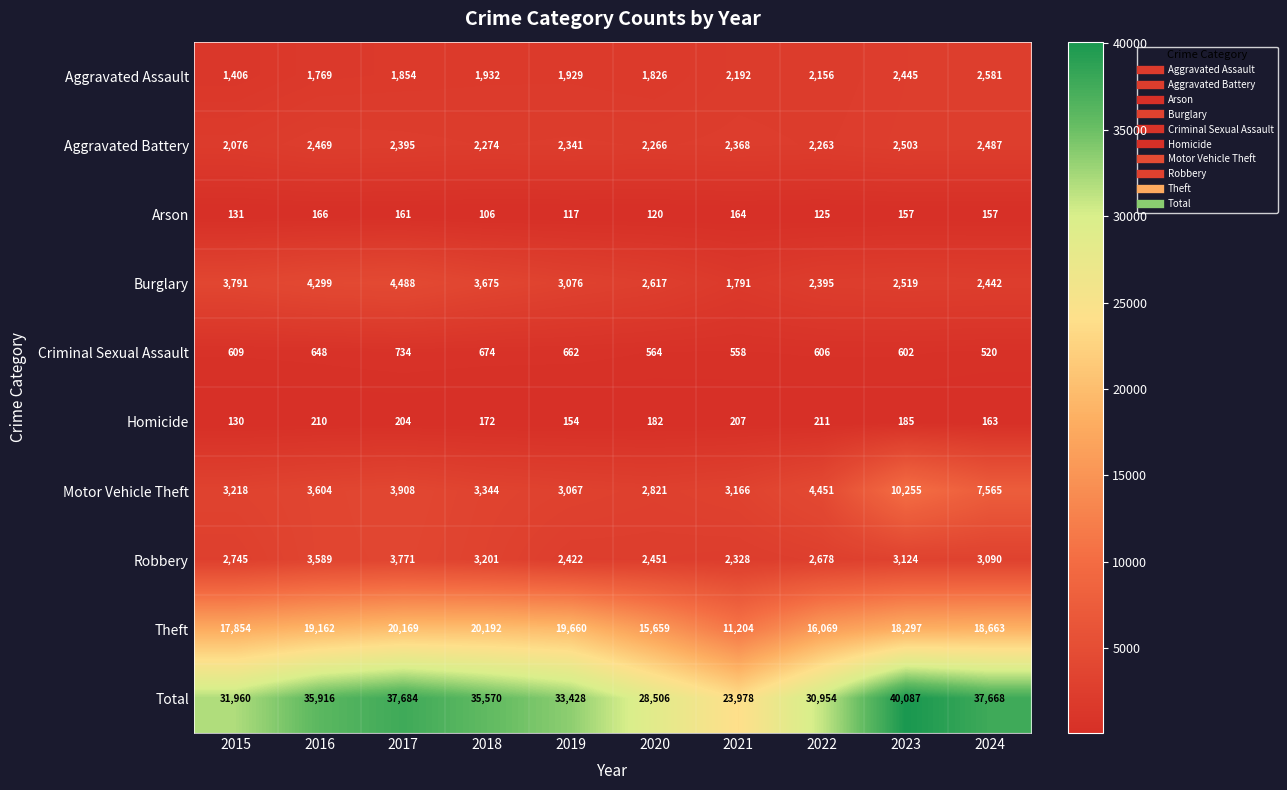

Where is Aggravated Assault nearest to the value 1993?

2018